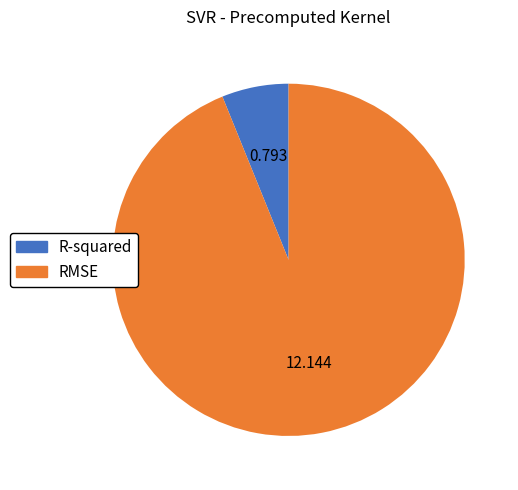

True or false: R-squared accounts for 1% of the total.

False